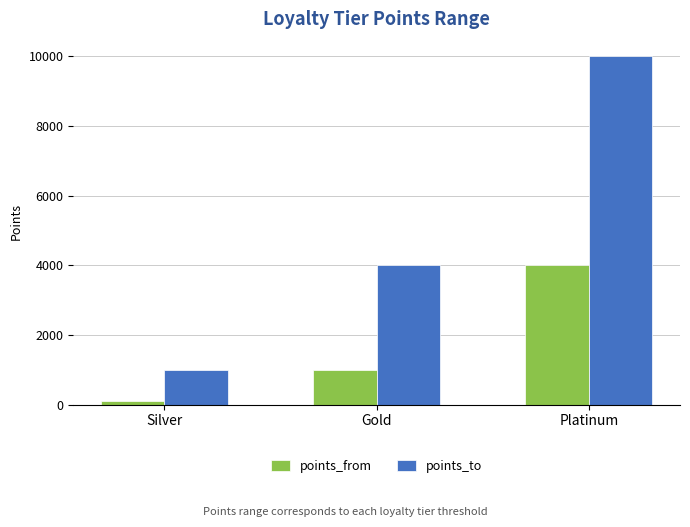

Which series has the largest range (max minus min)?

points_to